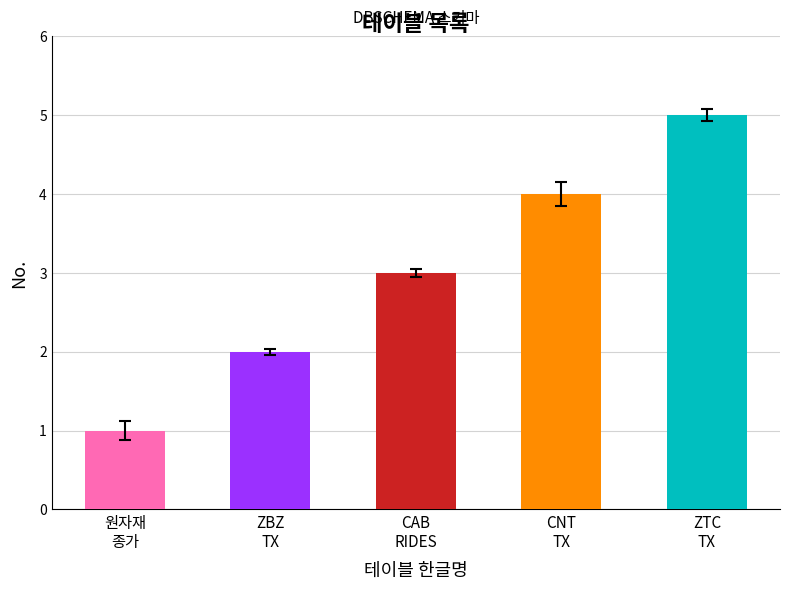

What is the ratio of the value at CNT_TX_HISTORY to the value at ZTC_TX_HISTORY?

0.8